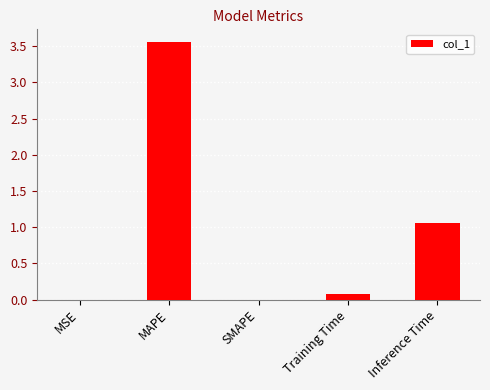

Which category has the highest value across all series?

MAPE